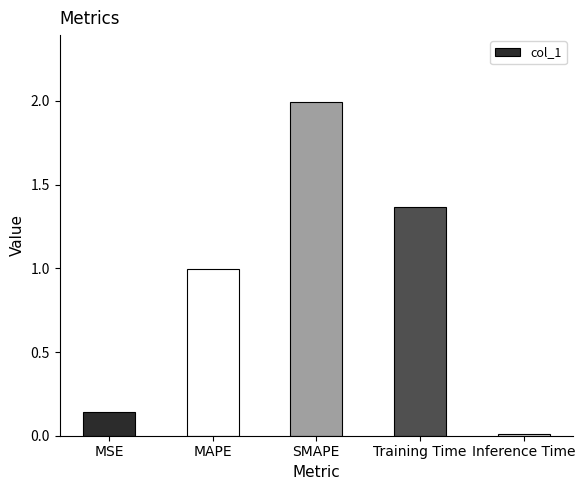

Rank the categories by value from highest to lowest.

SMAPE, Training Time, MAPE, MSE, Inference Time